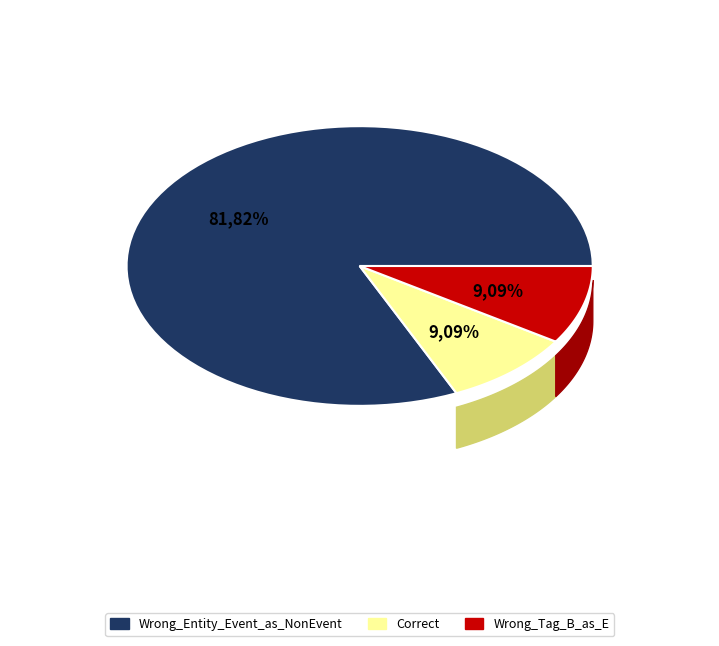

Is it true that Wrong_Tag_B_as_E is 9% of the pie?

True